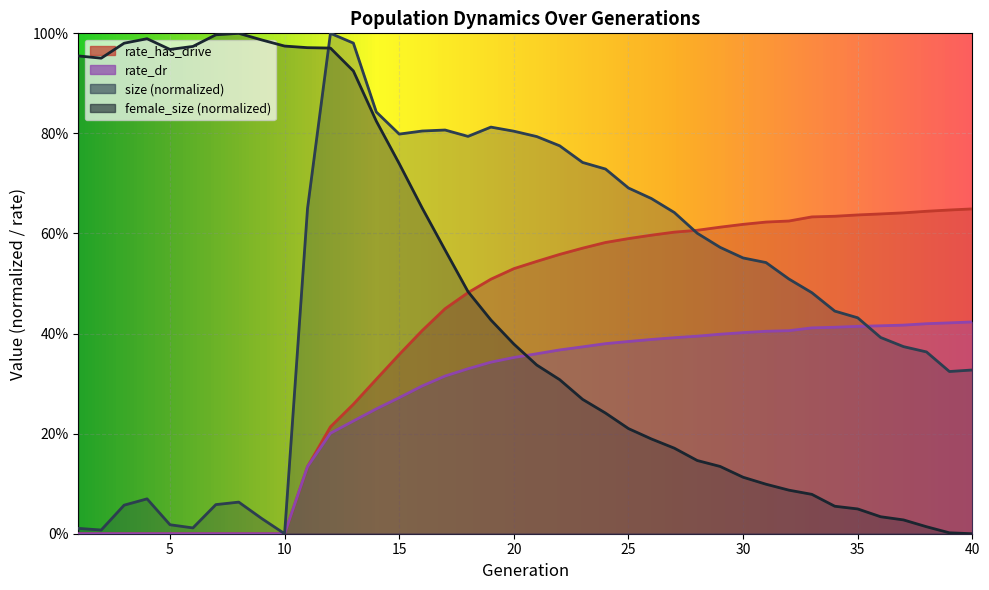

Reading right to left, transcribe all the data shown in this chart.

size: 0.3	0.3	0.4	0.4	0.4	0.4	0.4	0.5	0.5	0.5	0.6	0.6	0.6	0.6	0.7	0.7	0.7	0.7	0.8	0.8	0.8	0.8	0.8	0.8	0.8	0.8	0.8	1.0	1.0	0.6	0.0	0.0	0.1	0.1	0.0	0.0	0.1	0.1	0.0	0.0
female_size: 0.0	0.0	0.0	0.0	0.0	0.0	0.1	0.1	0.1	0.1	0.1	0.1	0.1	0.2	0.2	0.2	0.2	0.3	0.3	0.3	0.4	0.4	0.5	0.6	0.7	0.7	0.8	0.9	1.0	1.0	1.0	1.0	1.0	1.0	1.0	1.0	1.0	1.0	1.0	1.0
rate_dr: 0.4	0.4	0.4	0.4	0.4	0.4	0.4	0.4	0.4	0.4	0.4	0.4	0.4	0.4	0.4	0.4	0.4	0.4	0.4	0.4	0.4	0.3	0.3	0.3	0.3	0.3	0.2	0.2	0.2	0.1	0.0	0.0	0.0	0.0	0.0	0.0	0.0	0.0	0.0	0.0
rate_has_drive: 0.6	0.6	0.6	0.6	0.6	0.6	0.6	0.6	0.6	0.6	0.6	0.6	0.6	0.6	0.6	0.6	0.6	0.6	0.6	0.5	0.5	0.5	0.5	0.4	0.4	0.4	0.3	0.3	0.2	0.1	0.0	0.0	0.0	0.0	0.0	0.0	0.0	0.0	0.0	0.0